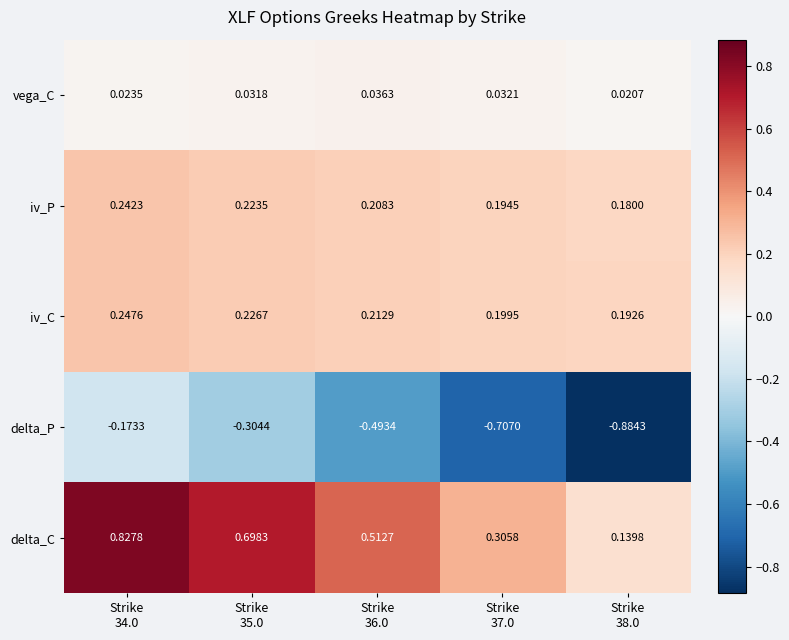

Which series has the largest range (max minus min)?

delta_P